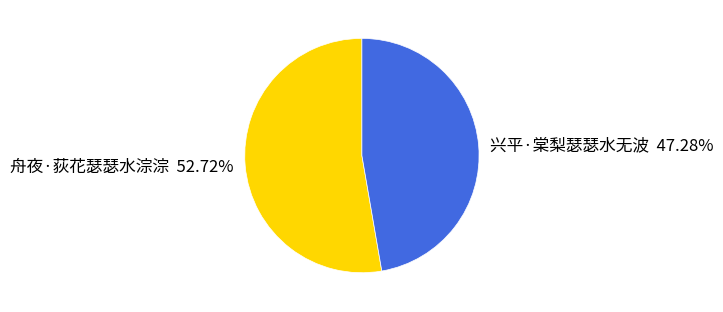

The 舟夜·荻花瑟瑟水淙淙 slice represents 53% of the pie. True or false?

True